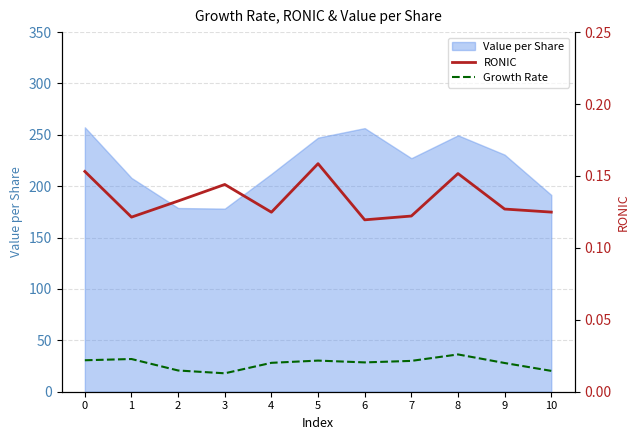

Does the chart have visible grid lines?

Yes